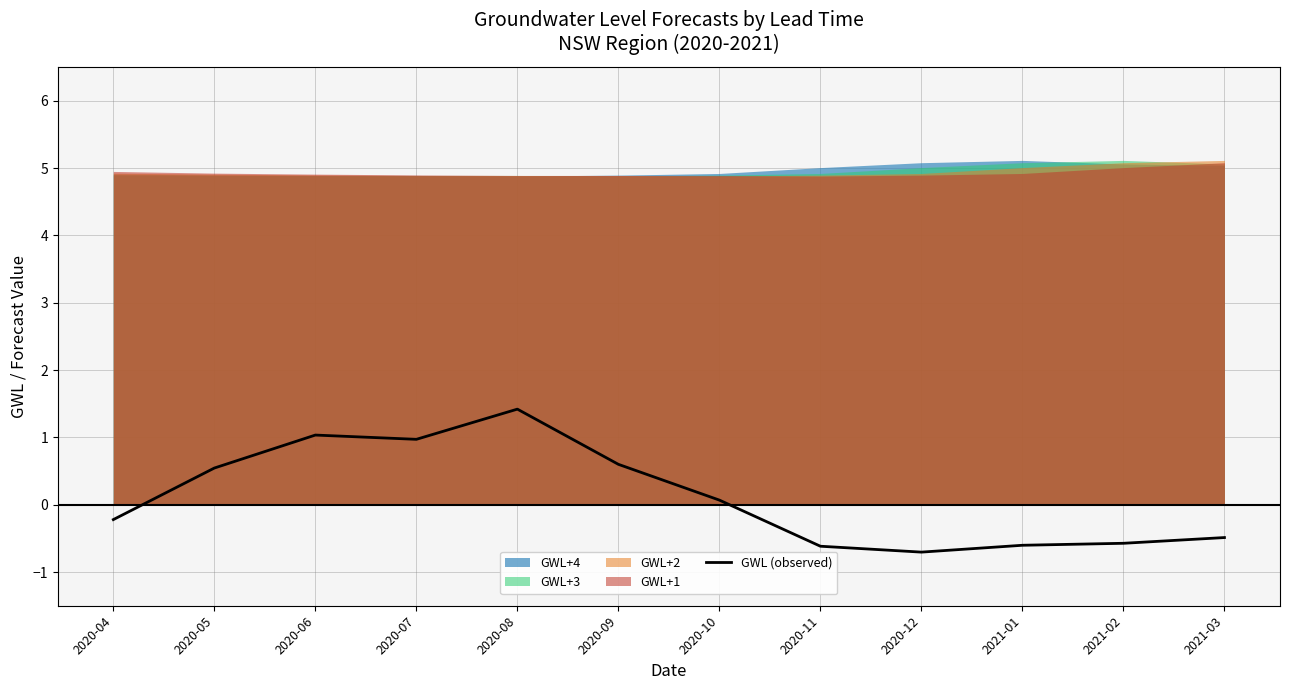

Does the chart display data point markers on the line(s)?

No